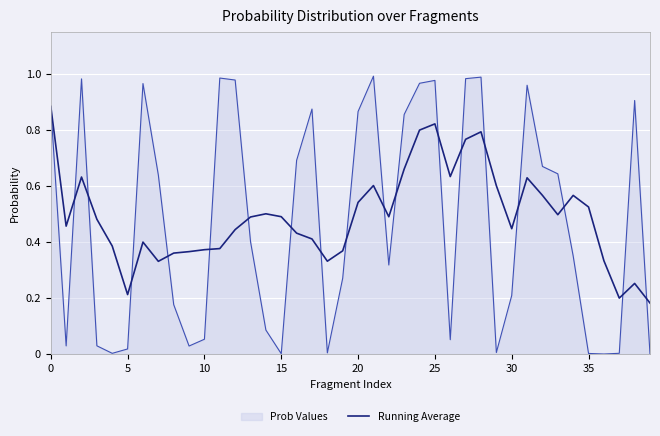

How many lines are shown in the chart?

2